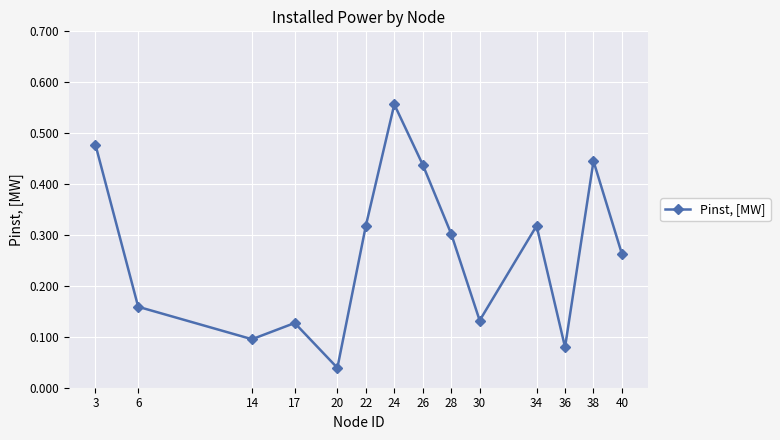

What is the change in value from 26 to 30?

-0.3